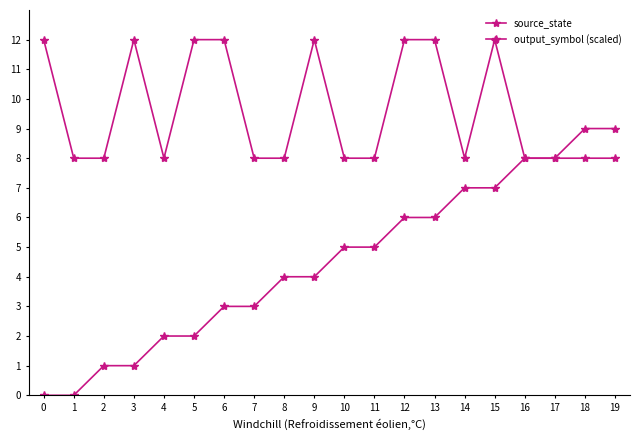

What is the spread (max minus min) of values at 14?

1